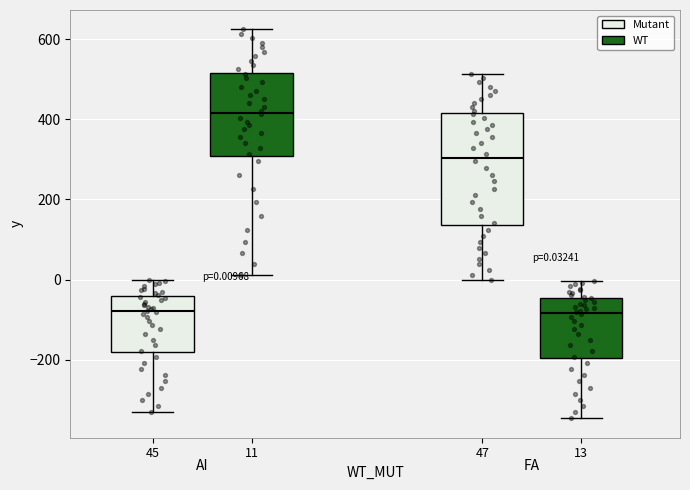

Which box is the tallest, from its lower edge to its upper edge?

47